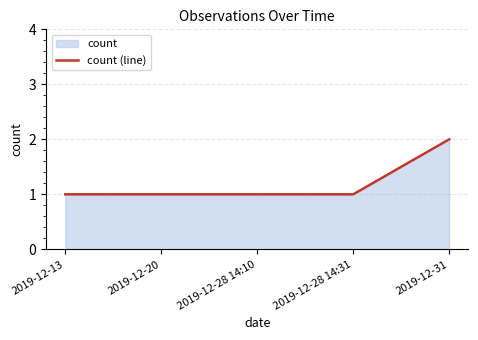

List the labels in order of value, largest first.

2019-12-31, 2019-12-13, 2019-12-20, 2019-12-28 14:10, 2019-12-28 14:31